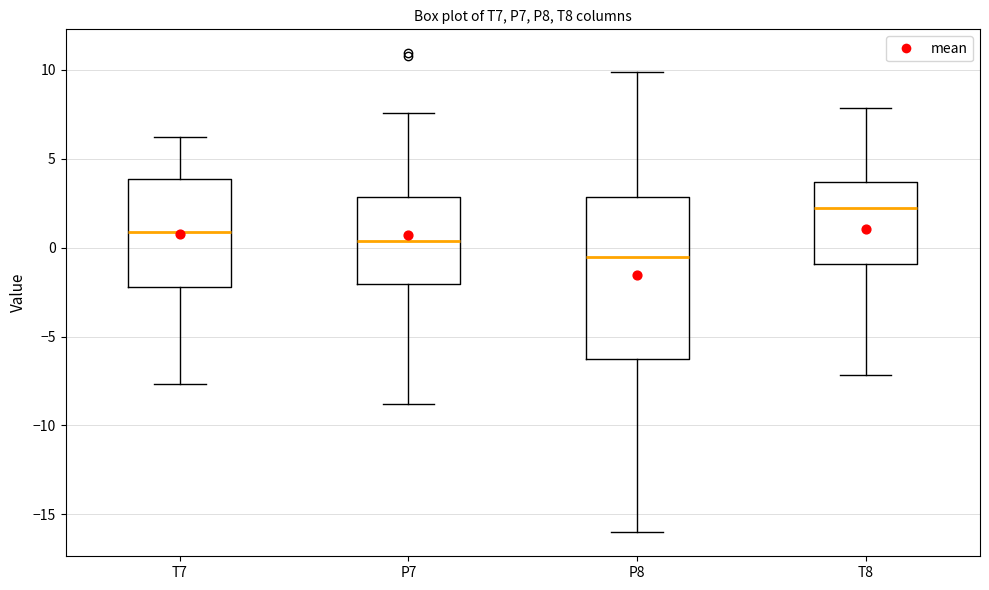

Where does the upper whisker of the box for P8 end on the y-axis? The values are not printed on the chart, so give them approximately, as read against the axis.

10.0